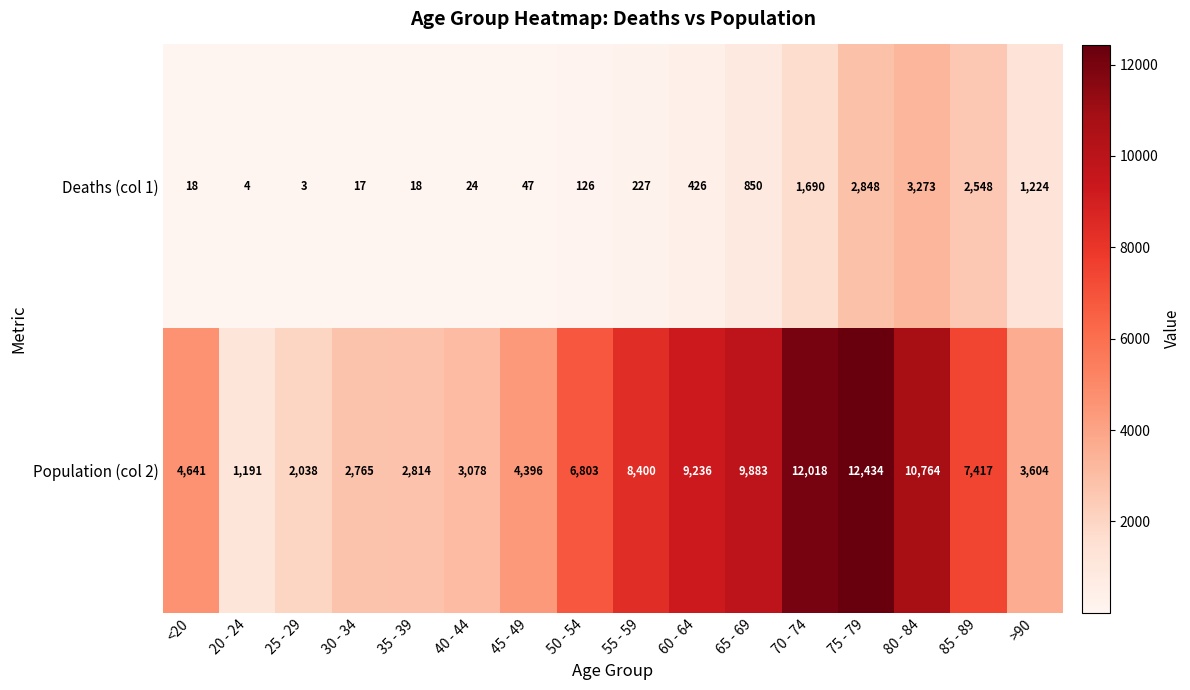

Where is Population (col 2) nearest to the value 6812?

50 - 54